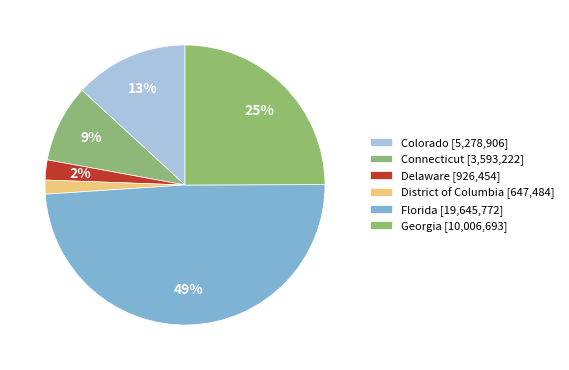

Is District of Columbia the majority of the pie?

No